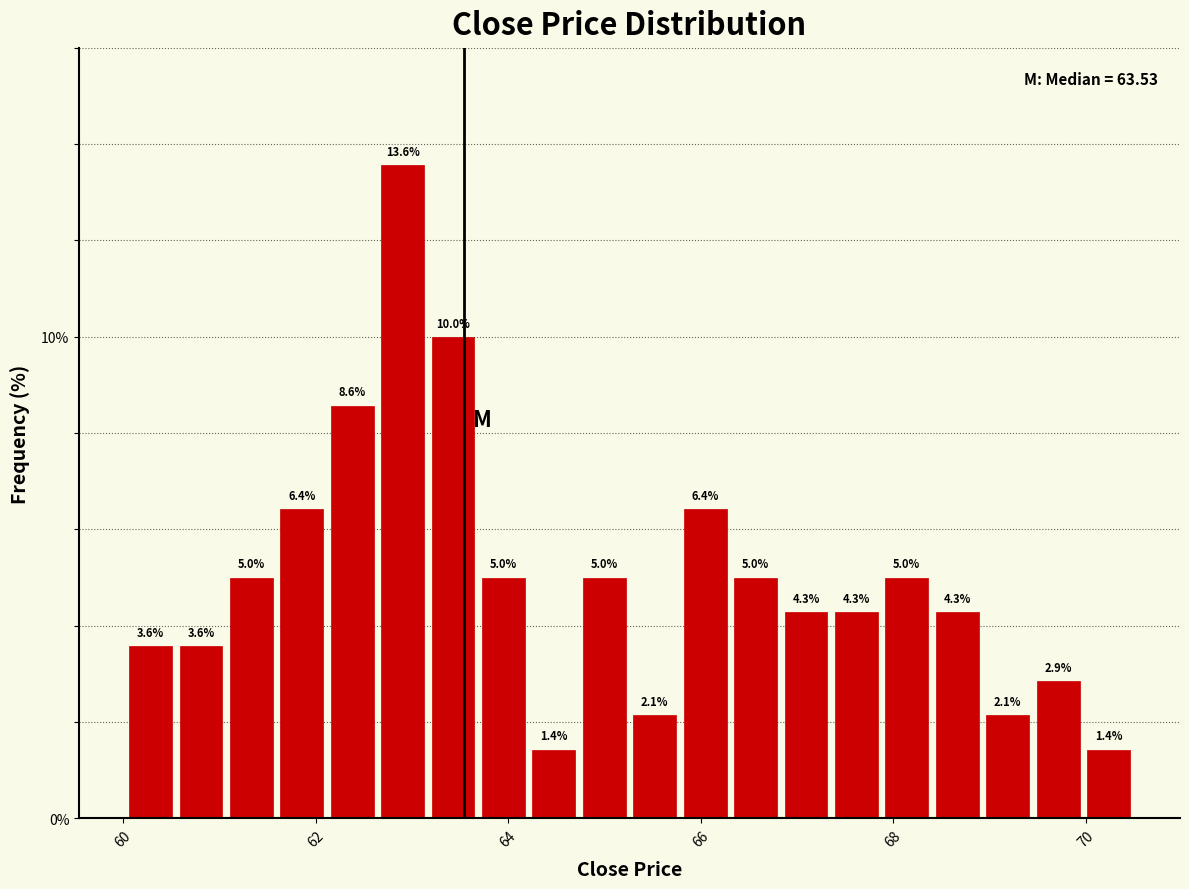

Read against the x-axis, roughly where is the centre of the tallest bar?

63.0